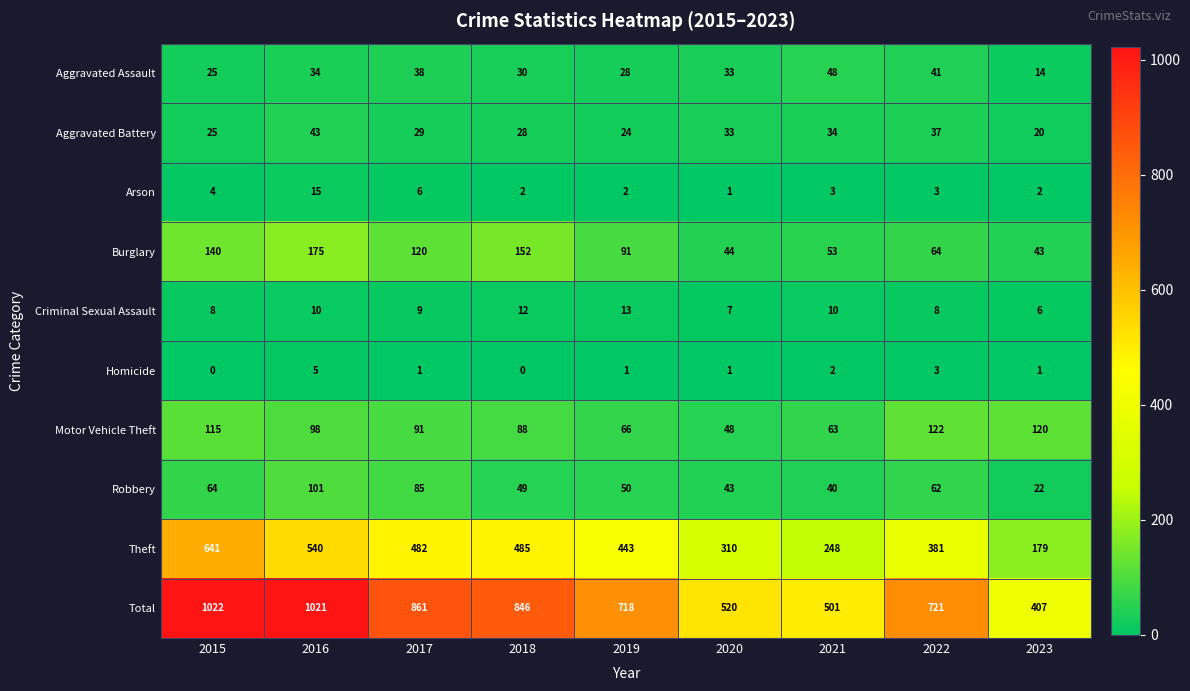

At which category does the chart reach its peak across all series?

2015